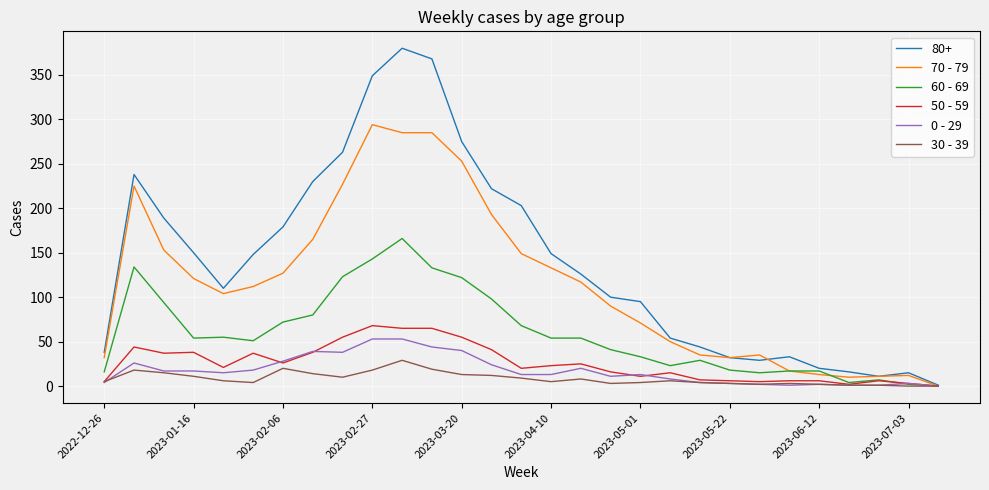

Which series has the largest total across all categories?

80+